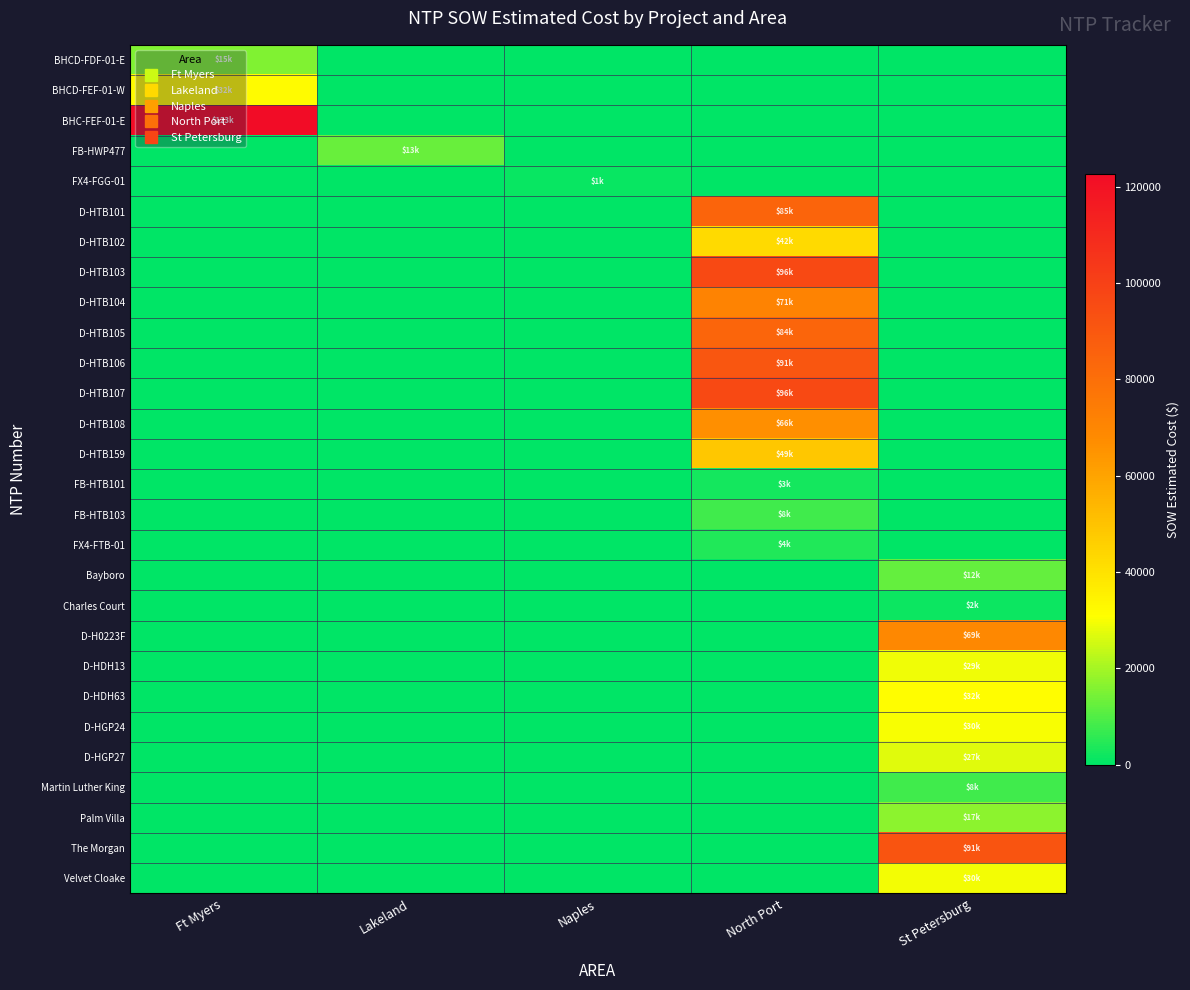

Which series changed the most between Ft Myers and St Petersburg?

BHC-FEF-01-E